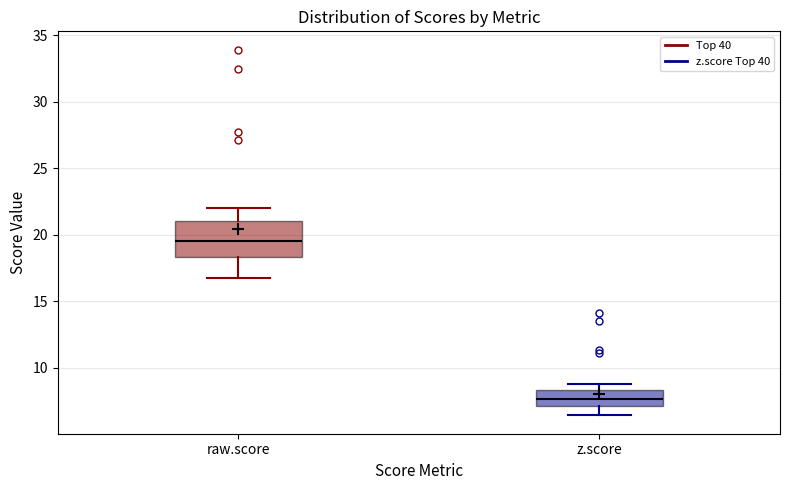

Reading left to right, read every box against the y-axis: the position of its median line, the range the box covers, and the ends of its whiskers. The values are not printed on the chart, so give them approximately, as read against the axis.

raw.score: median 19.5, box 18.5 to 21.0, whiskers 17.0 to 22.0
z.score: median 7.5, box 7.0 to 8.5, whiskers 6.5 to 9.0